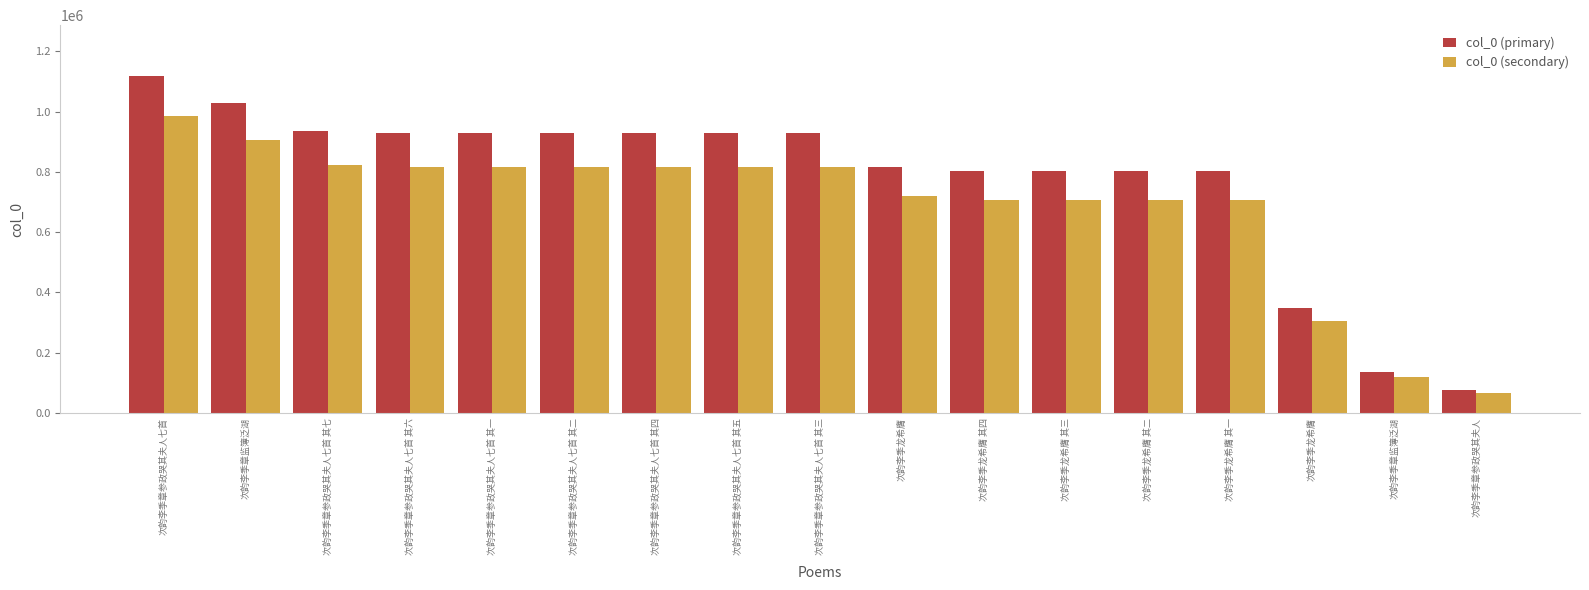

Rank the categories by col_0 (primary) value from highest to lowest.

次韵李季章参政哭其夫人七首, 次韵李季章监簿泛湖, 次韵李季章参政哭其夫人七首 其七, 次韵李季章参政哭其夫人七首 其六, 次韵李季章参政哭其夫人七首 其一, 次韵李季章参政哭其夫人七首 其二, 次韵李季章参政哭其夫人七首 其四, 次韵李季章参政哭其夫人七首 其五, 次韵李季章参政哭其夫人七首 其三, 次韵李季龙希膺, 次韵李季龙希膺 其四, 次韵李季龙希膺 其三, 次韵李季龙希膺 其二, 次韵李季龙希膺 其一, 次韵李季龙希膺, 次韵李季章监簿泛湖, 次韵李季章参政哭其夫人